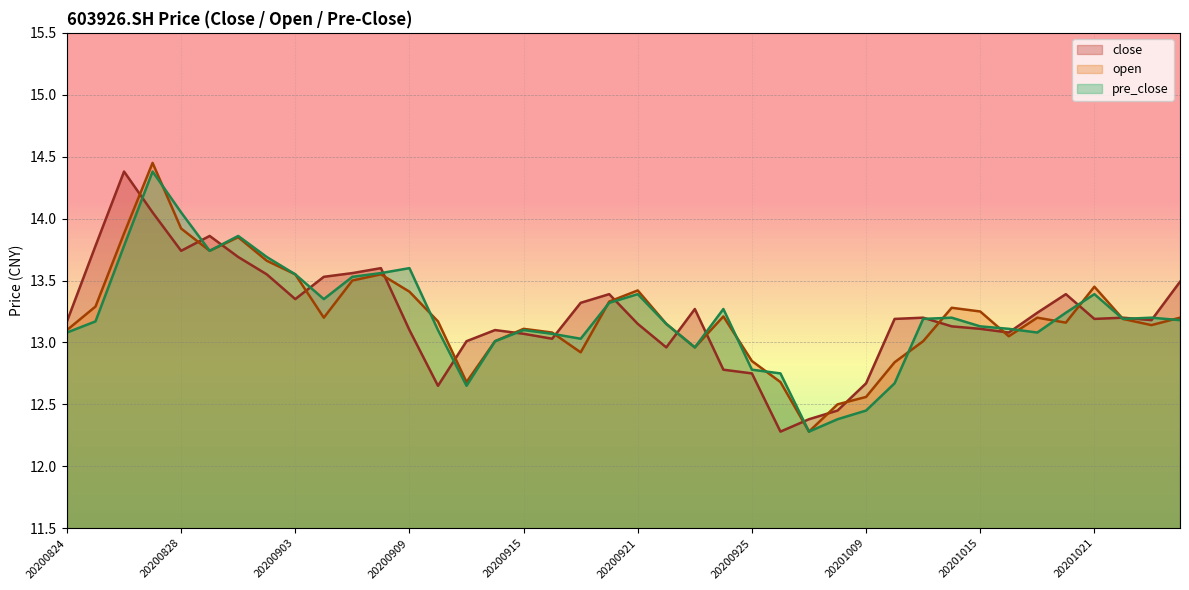

What is the greatest value displayed?

14.4